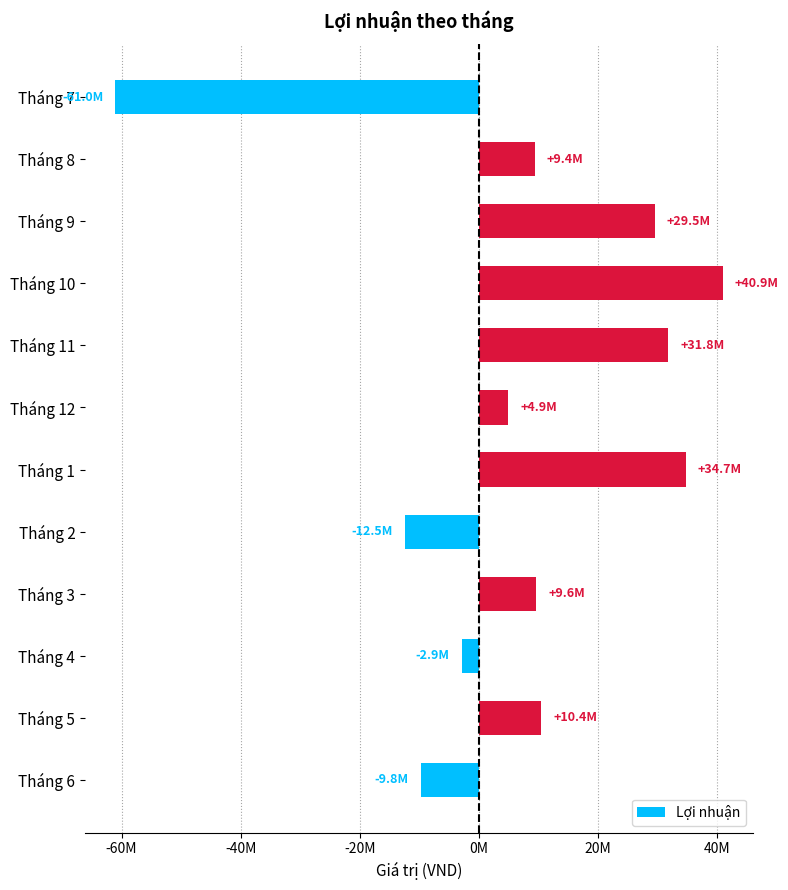

What is the difference between the maximum and second lowest values?

53359813.0